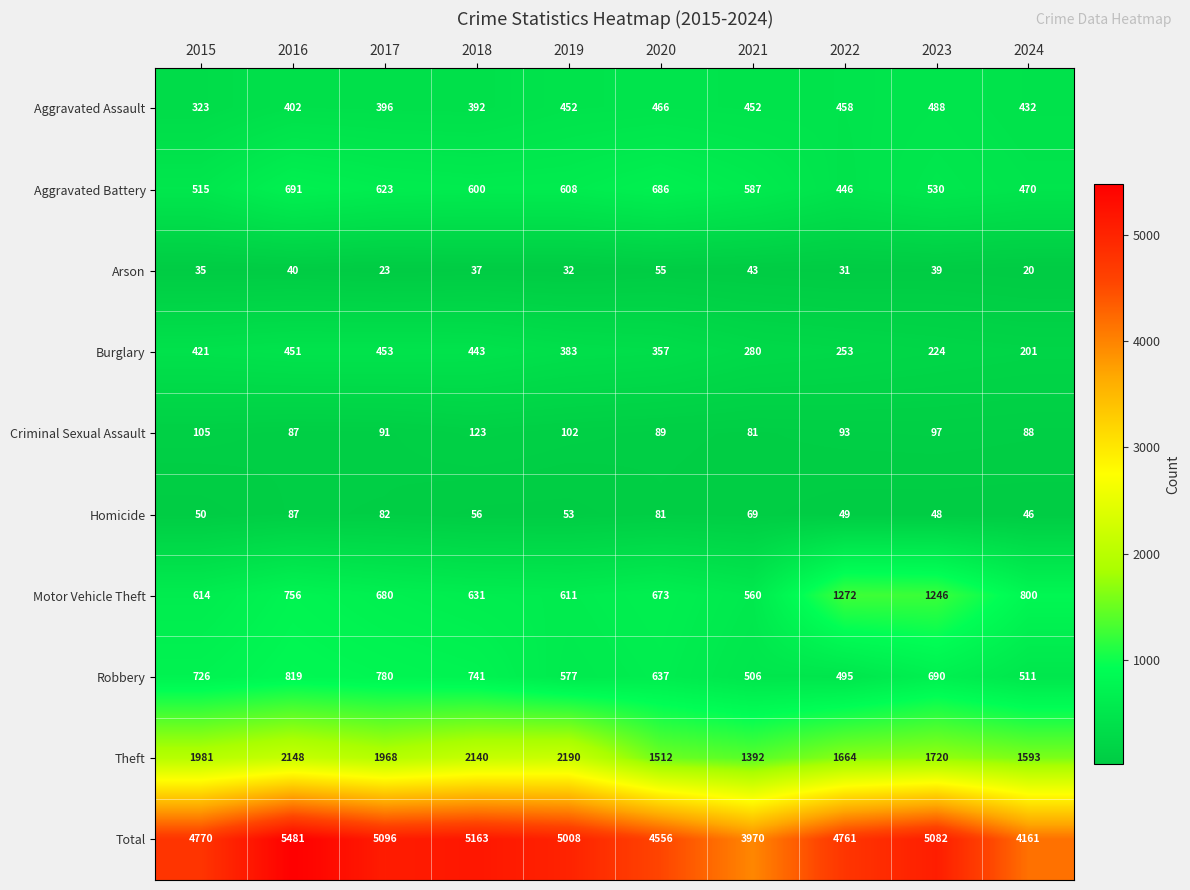

At 2020, list the series in order from smallest to largest.

Arson, Homicide, Criminal Sexual Assault, Burglary, Aggravated Assault, Robbery, Motor Vehicle Theft, Aggravated Battery, Theft, Total